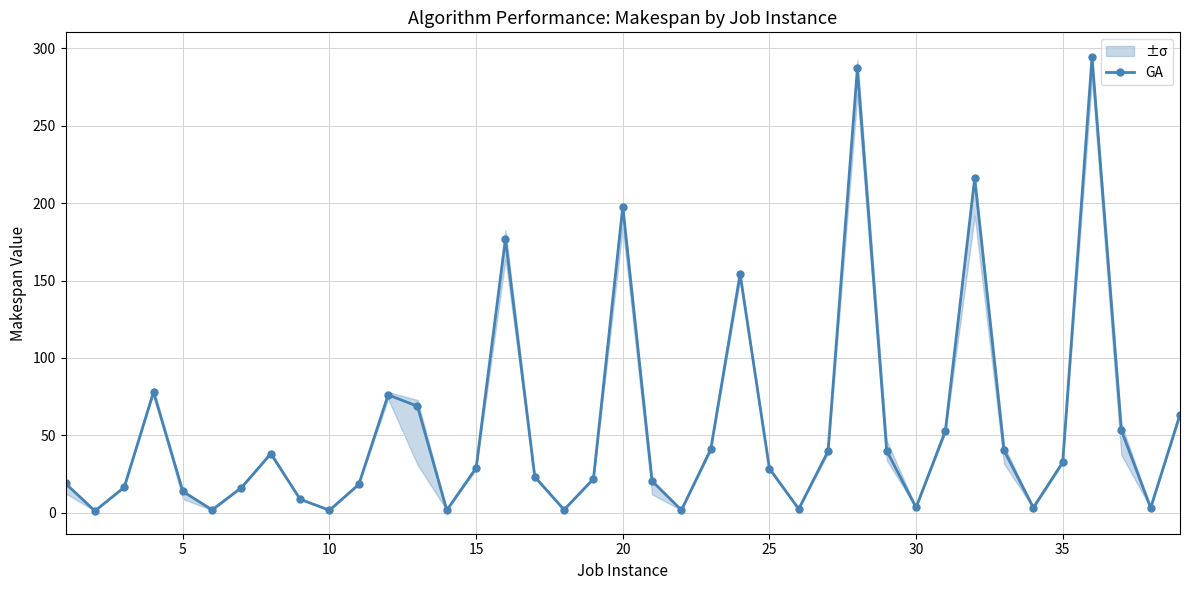

Is it true that GA equals 32.6 at 35?

True